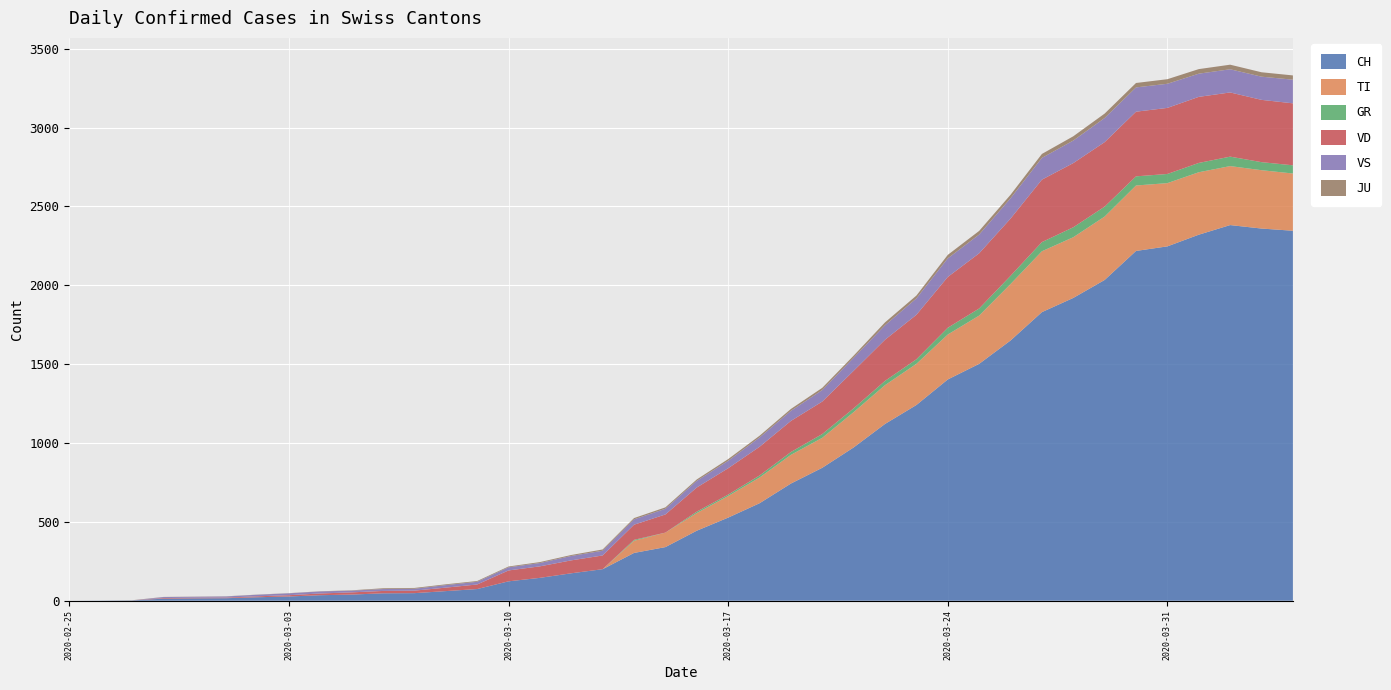

Reading right to left, extract all data points from this chart.

CH: 2346	2360	2382	2321	2247	2218	2034	1920	1830	1650	1502	1403	1241	1121	972	843	743	618	527	444	340	303	200	174	145	123	74	61	48	47	39	35	27	22	16	15	13	2	1	0
TI: 363	370	374	396	401	415	402	385	386	358	306	285	261	246	224	190	182	163	137	112	92	77	0	0	0	0	0	0	0	0	0	0	0	0	0	0	0	0	0	0
GR: 52	51	60	59	58	58	63	63	58	52	45	43	29	27	24	24	18	13	9	9	0	6	0	0	0	0	0	0	0	0	0	0	0	0	0	0	0	0	0	0
VD: 393	395	407	419	419	410	409	407	396	363	350	322	282	261	238	206	197	182	167	153	115	96	87	82	73	69	29	22	16	15	14	11	8	6	4	4	4	0	0	0
VS: 150	147	147	147	153	154	153	143	138	129	119	118	104	92	83	73	64	59	47	42	36	34	30	28	21	20	17	16	12	12	11	13	12	10	7	6	6	0	0	0
JU: 27	28	29	29	29	28	28	27	25	22	23	22	18	18	13	14	12	11	11	9	9	8	8	6	6	5	5	5	5	5	2	1	1	1	1	1	1	1	0	0